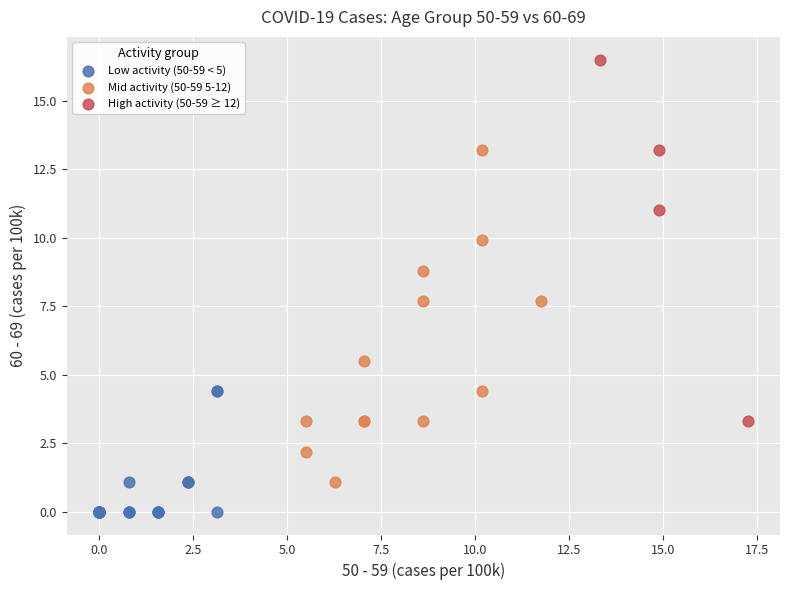

Which series reaches the minimum Y coordinate?

Low activity (50-59 < 5)